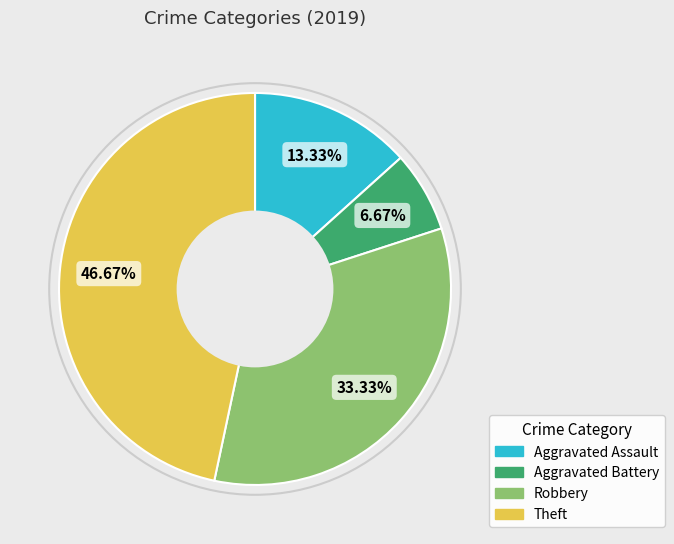

Which slice is the largest?

Theft